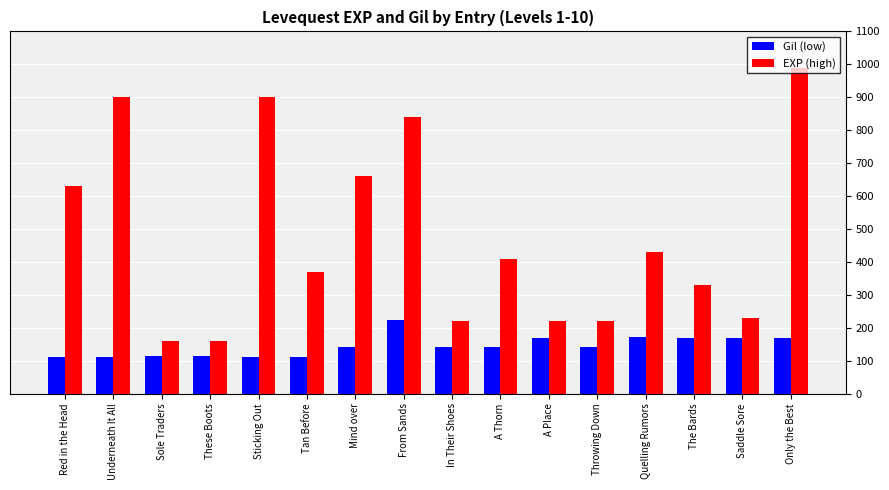

Which label corresponds to the largest value in the chart?

Only the Best